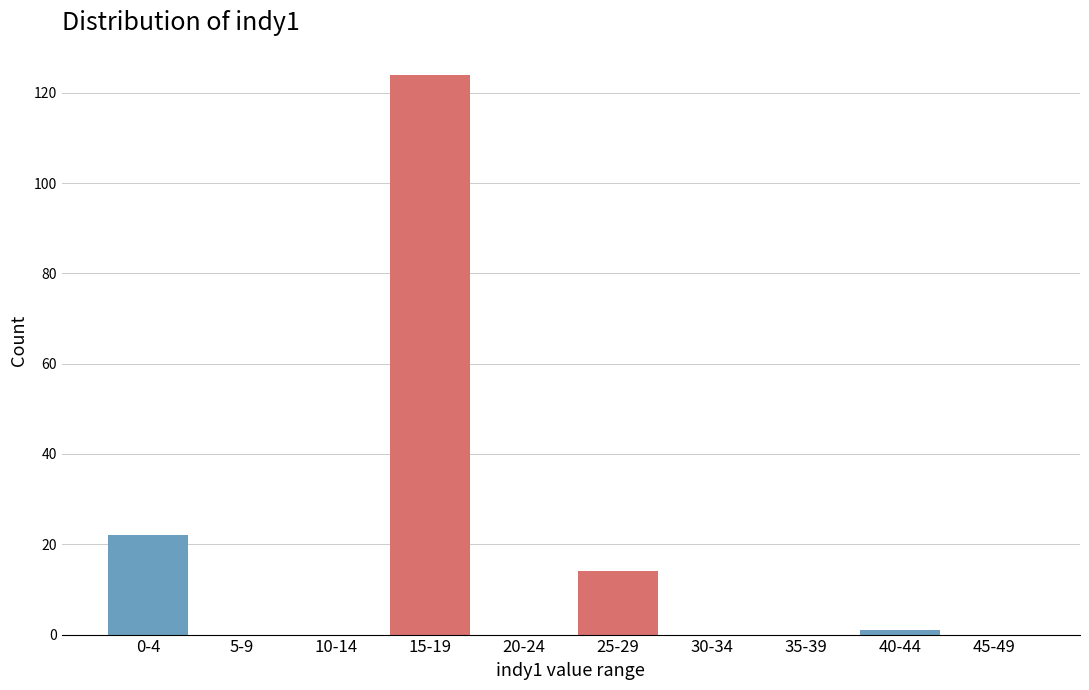

Reading right to left, extract all data points from this chart.

45-49=0	40-44=1	35-39=0	30-34=0	25-29=14	20-24=0	15-19=124	10-14=0	5-9=0	0-4=22